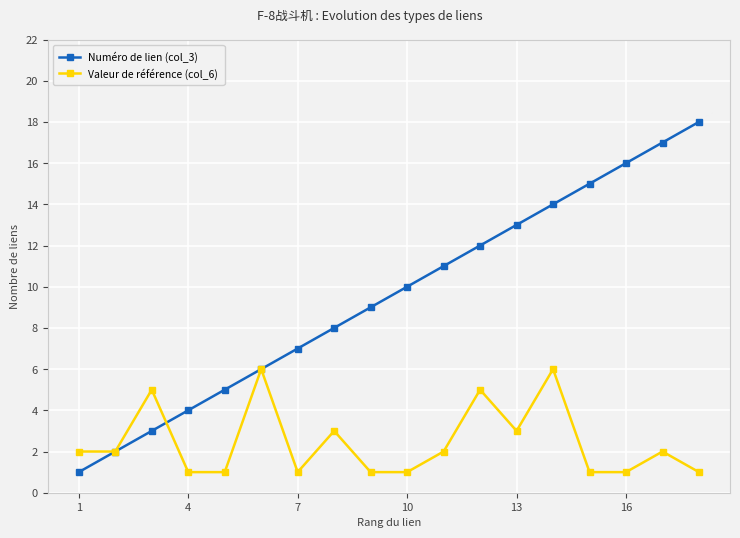

List the series in order of their overall mean, lowest first.

Valeur de référence (col_6), Numéro de lien (col_3)